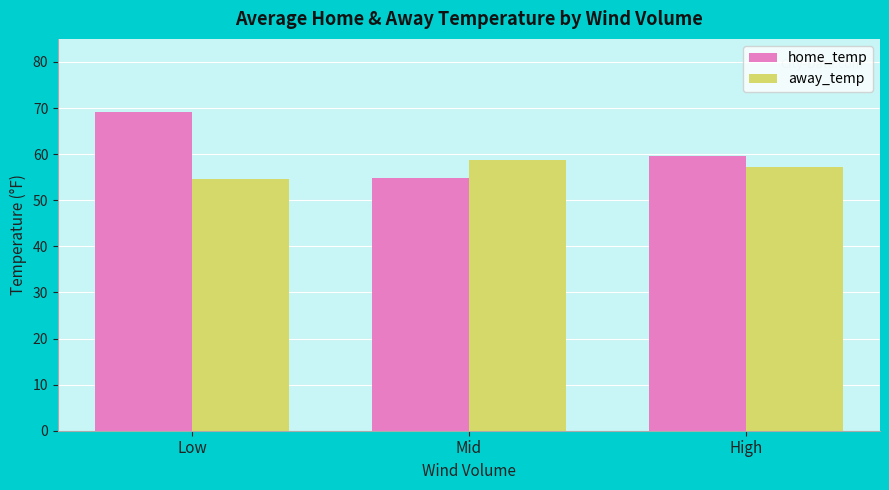

What is the difference between the maximum and minimum values in the home_temp series?

14.2